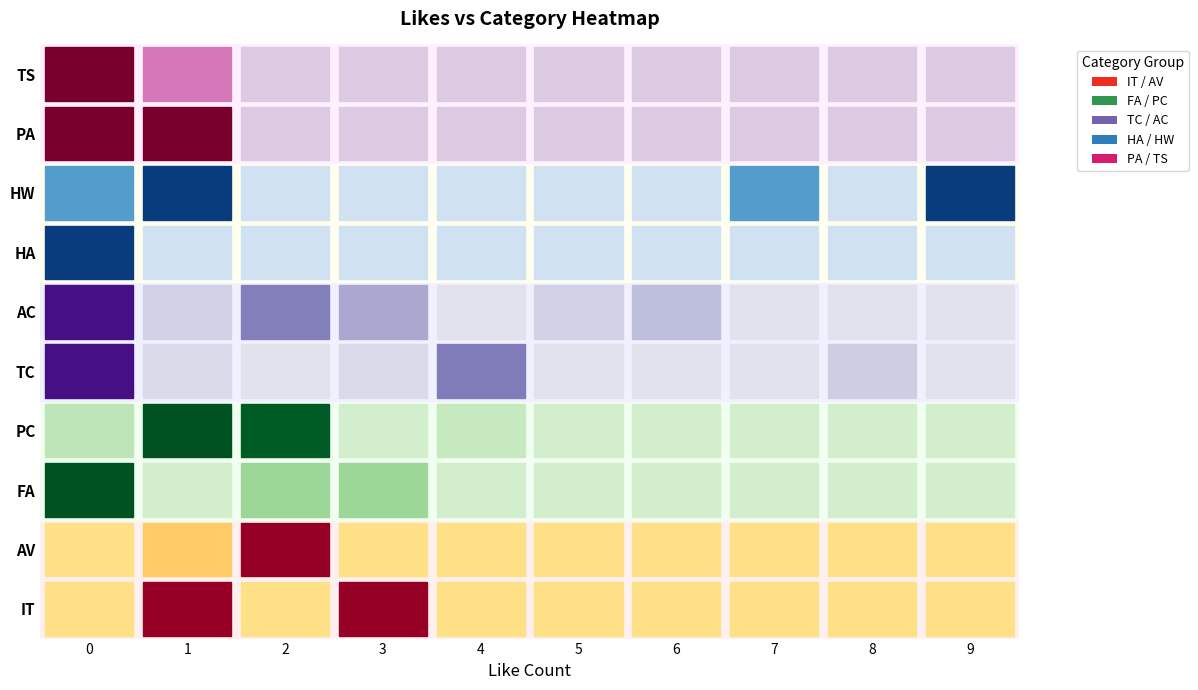

What is the difference between the highest and lowest values at 9?

2